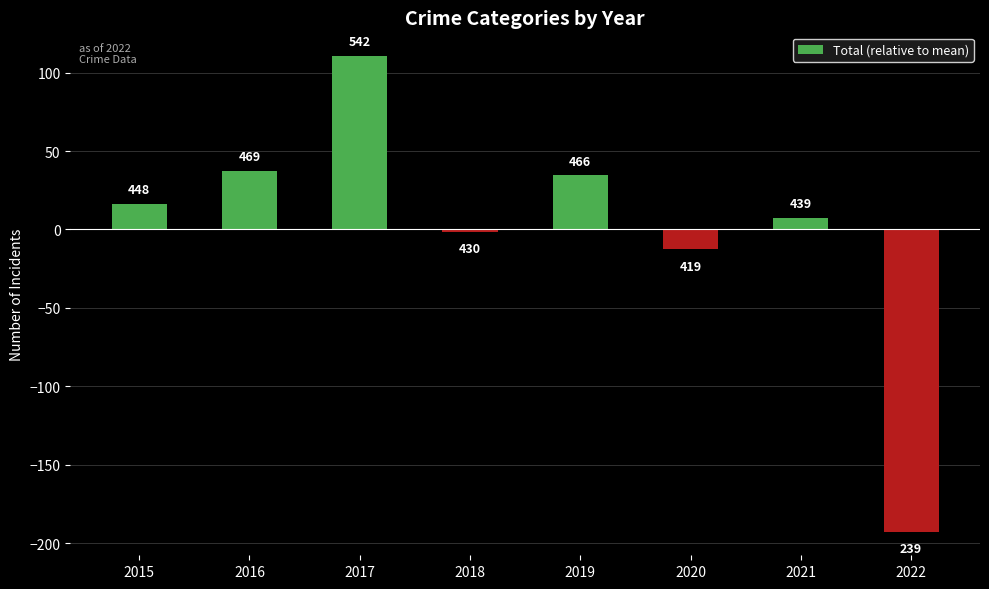

List the labels in order of value, largest first.

2017, 2016, 2019, 2015, 2021, 2018, 2020, 2022